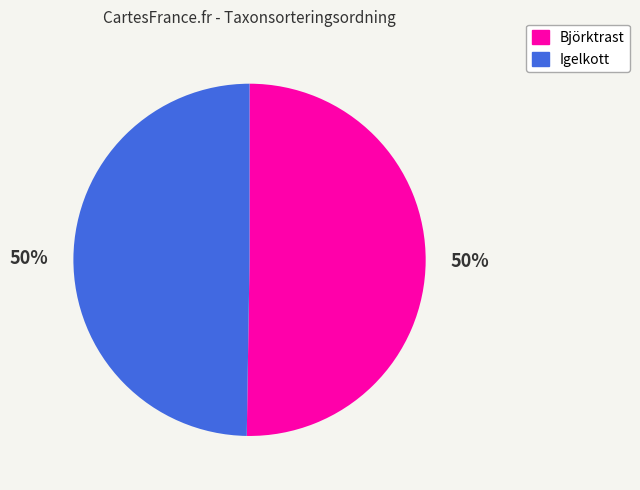

What is the ratio of the value at Björktrast to the value at Igelkott?

1.0